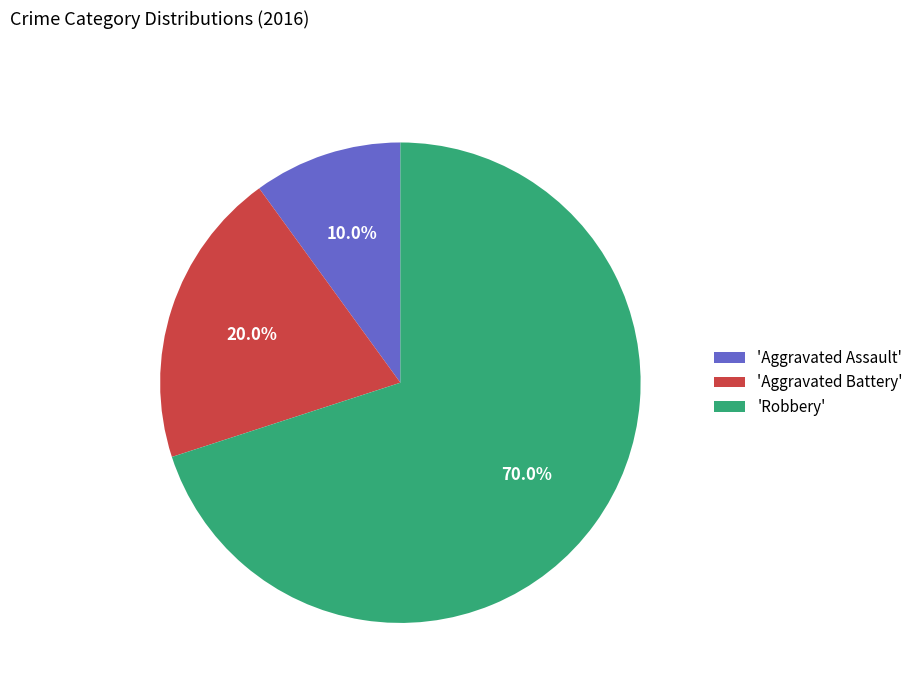

What is the smallest slice in the pie chart?

'Aggravated Assault'